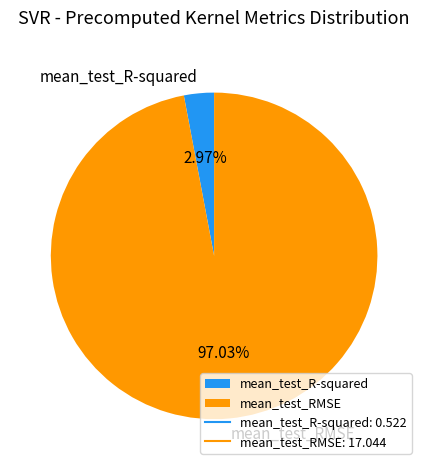

What percentage is NOT represented by mean_test_RMSE?

3.0%